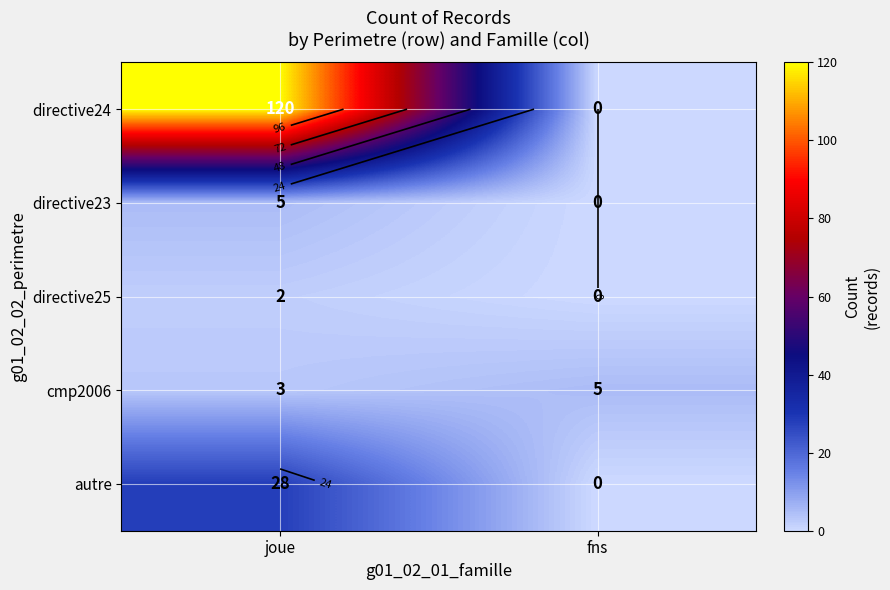

True or false: directive24 has a value of 32 at joue.

False